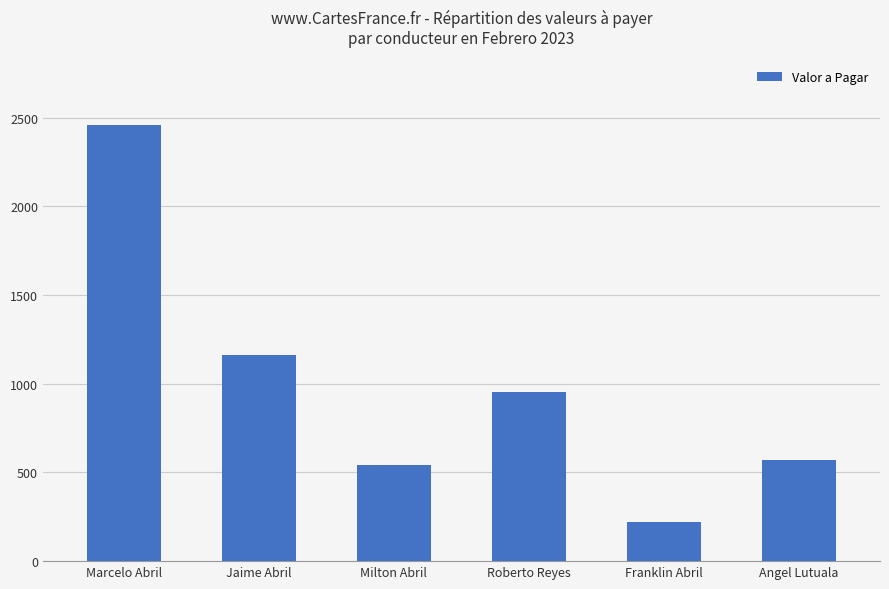

What is the sum of all values?

5902